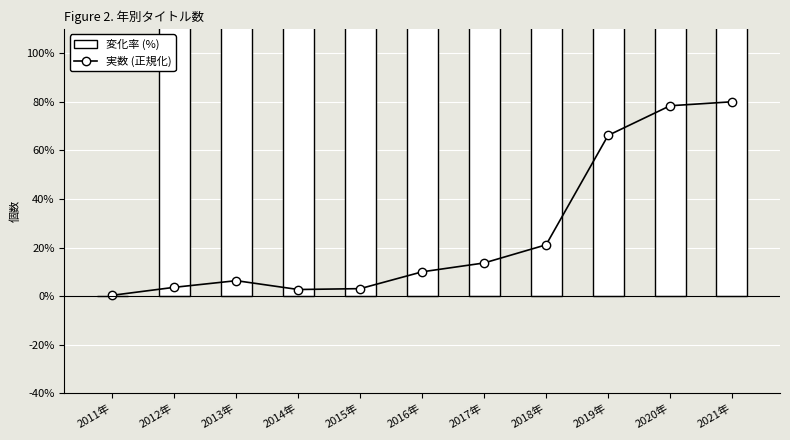

Where is 個数 / タイトル (実数 正規化) nearest to the value 40?

2018年